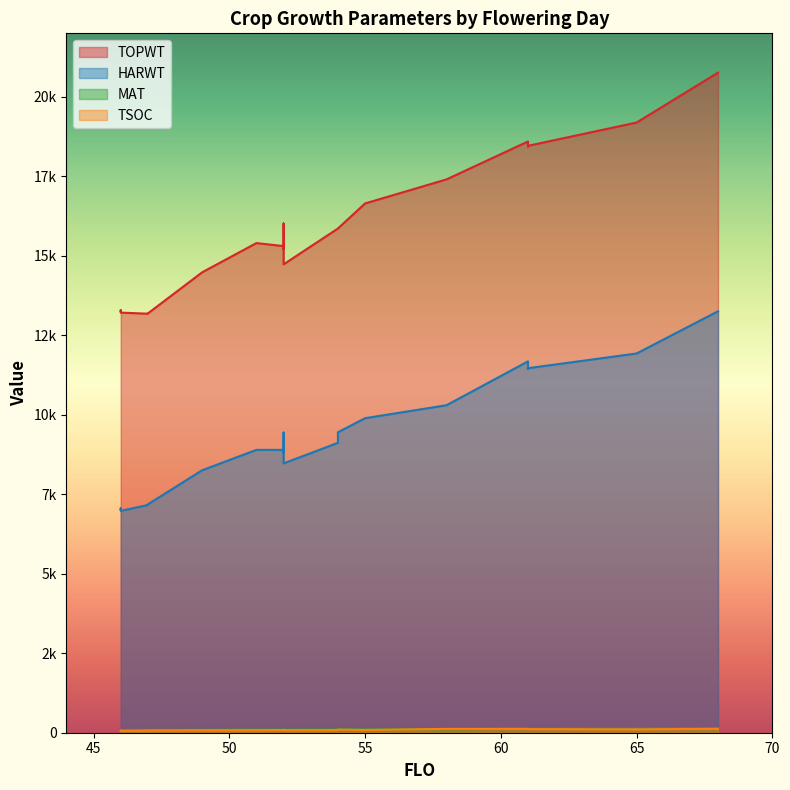

What is the sum of all HARWT values?

186741